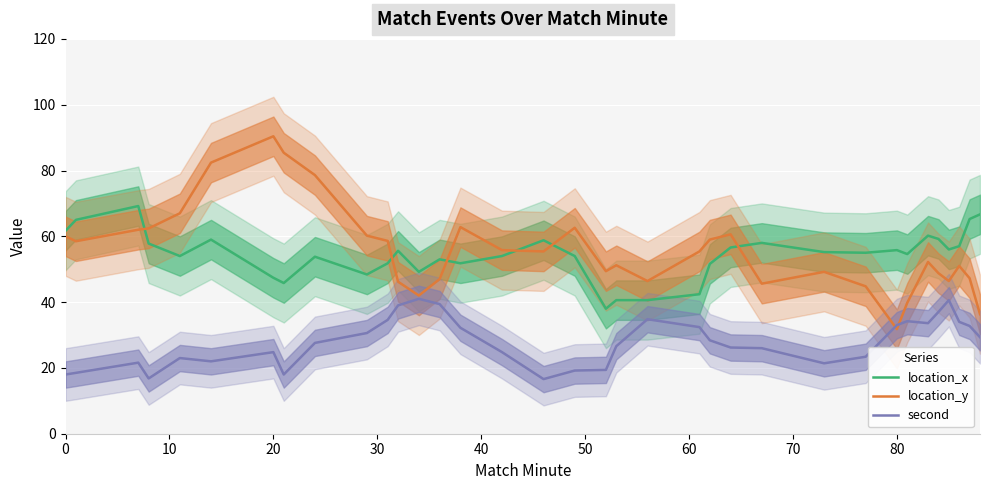

What is the lowest value of the second series?

16.6